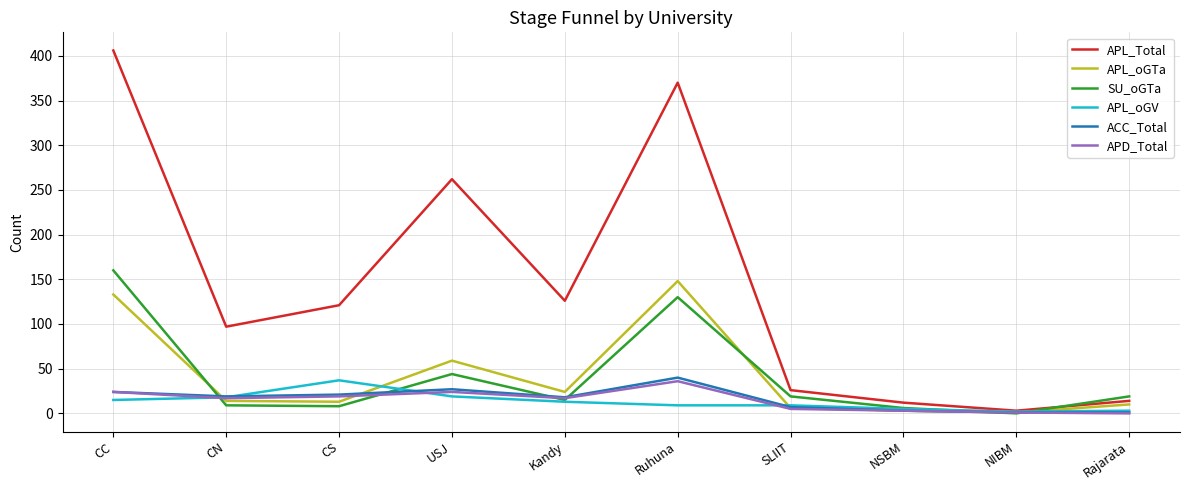

What are all the series names shown in the legend?

APL_Total, APL_oGTa, SU_oGTa, APL_oGV, ACC_Total, APD_Total